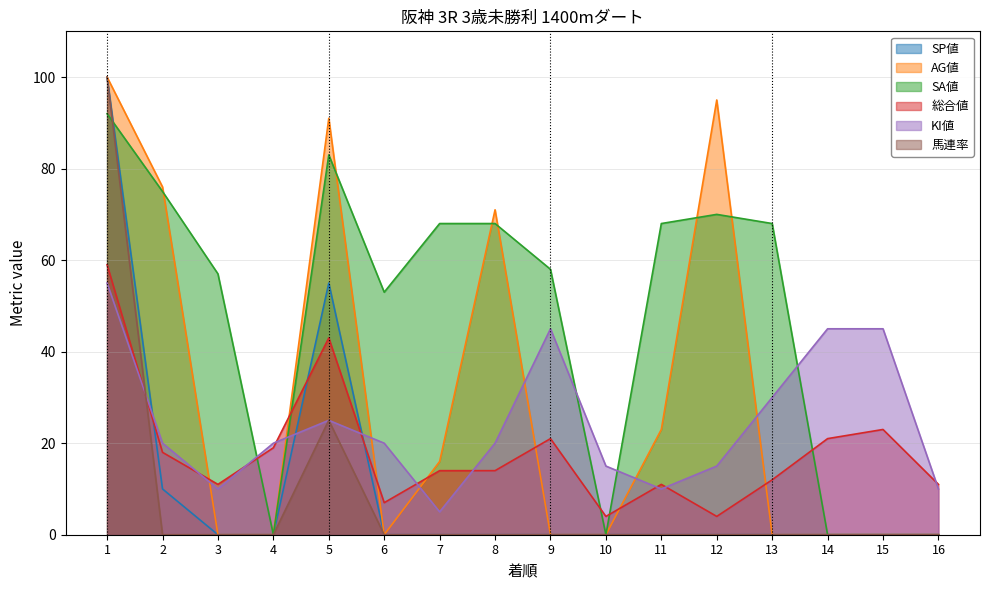

What are all the series names shown in the legend?

SP値, AG値, SA値, 総合値, KI値, 馬連率